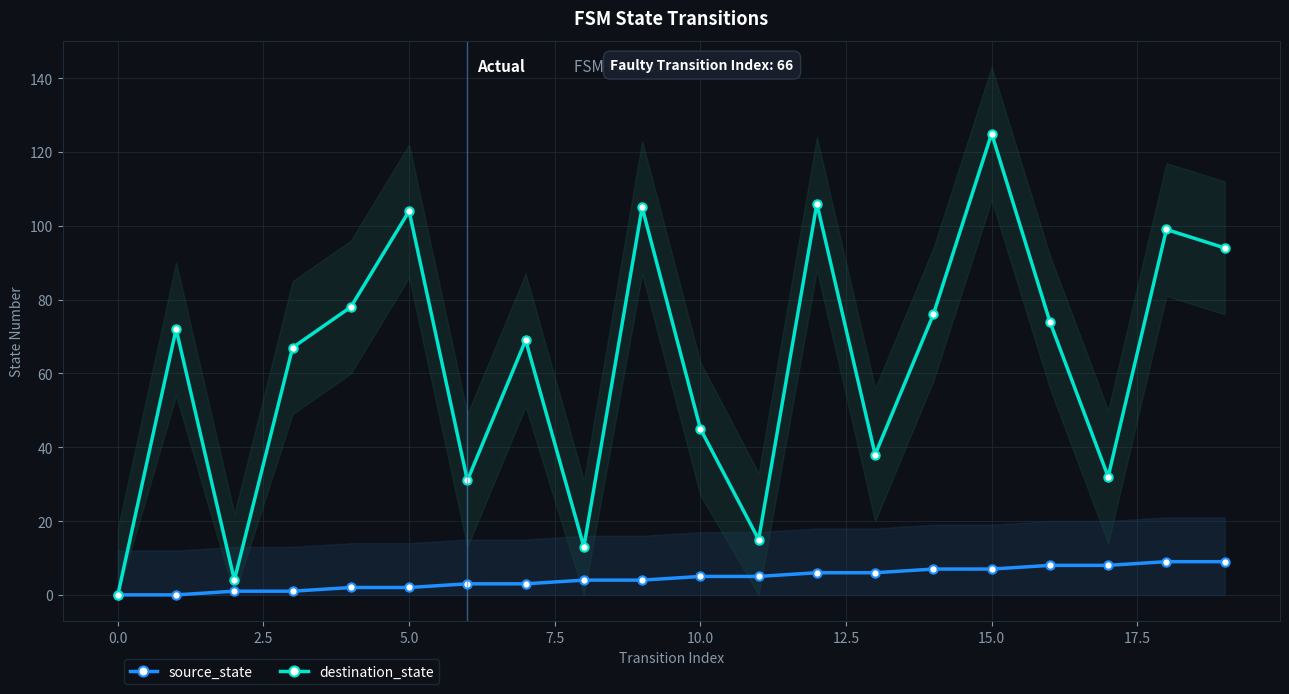

How many values in the source_state series are below 5?

10